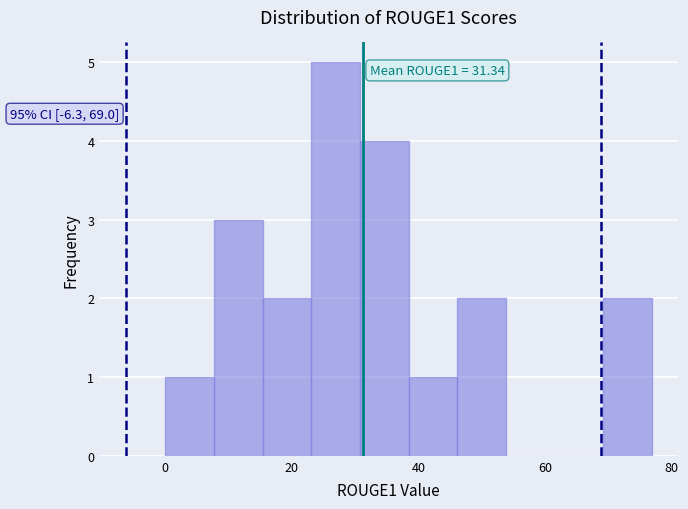

Around what value on the x-axis is the tallest bar? Give the approximate position of its centre, as read against the axis.

26